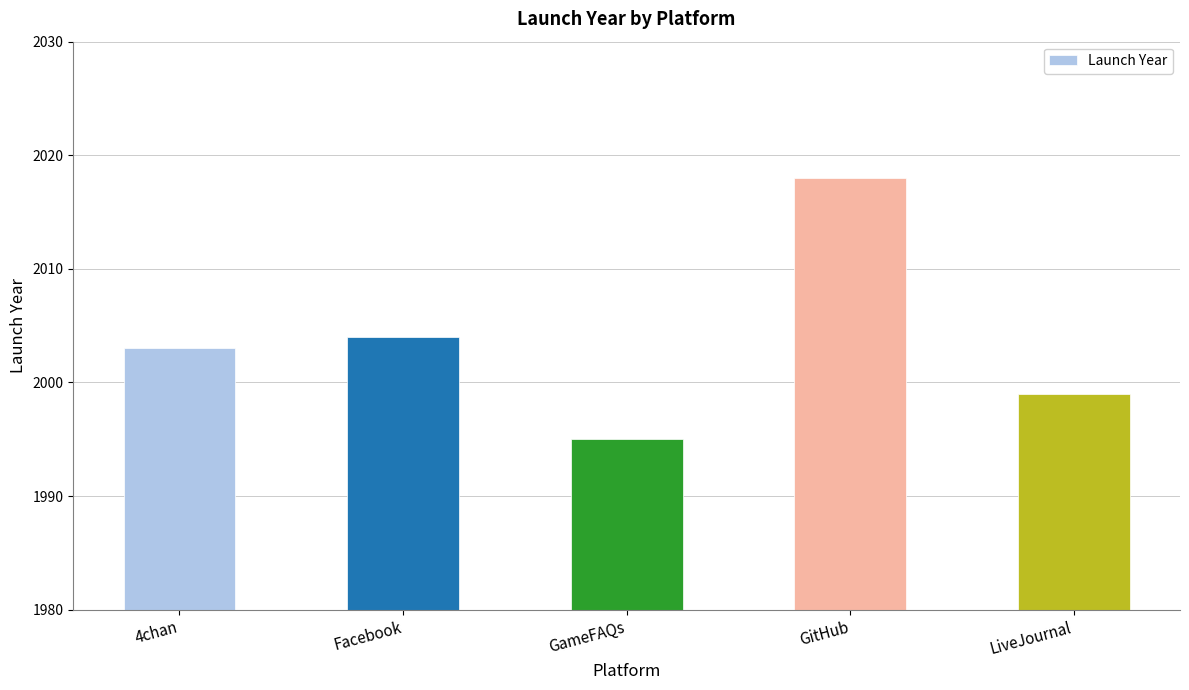

The chart shows a value of 1999 at LiveJournal. True or false?

True